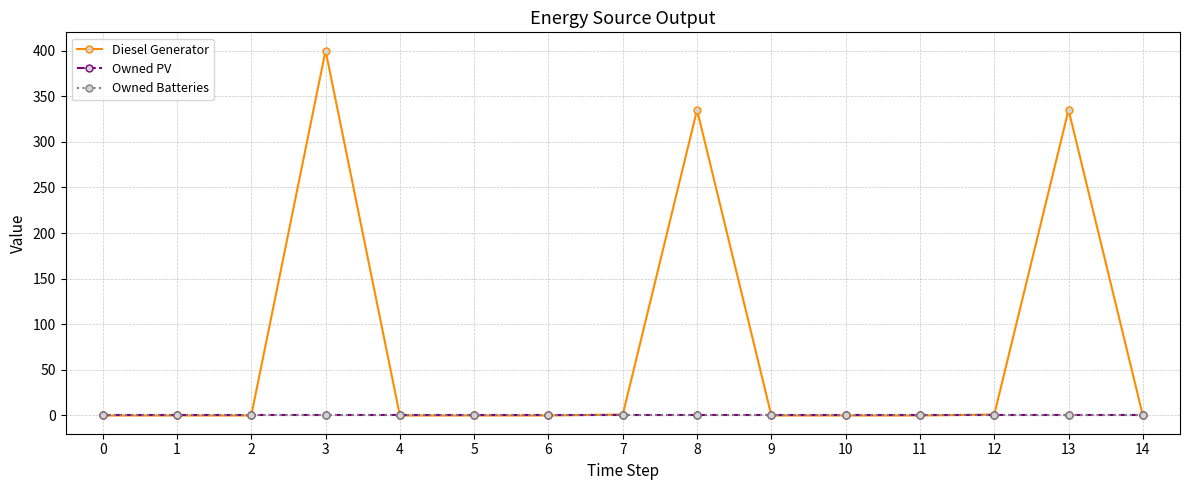

Reading left to right, list all the values displayed in this chart.

Diesel Generator: 0	0	0	400	0	0	0	1	335	0	0	0	1	335	0
Owned PV: 0	0	0	0	0	0	0	0	0	0	0	0	0	0	0
Owned Batteries: 0	0	0	0	0	0	0	0	0	0	0	0	0	0	0